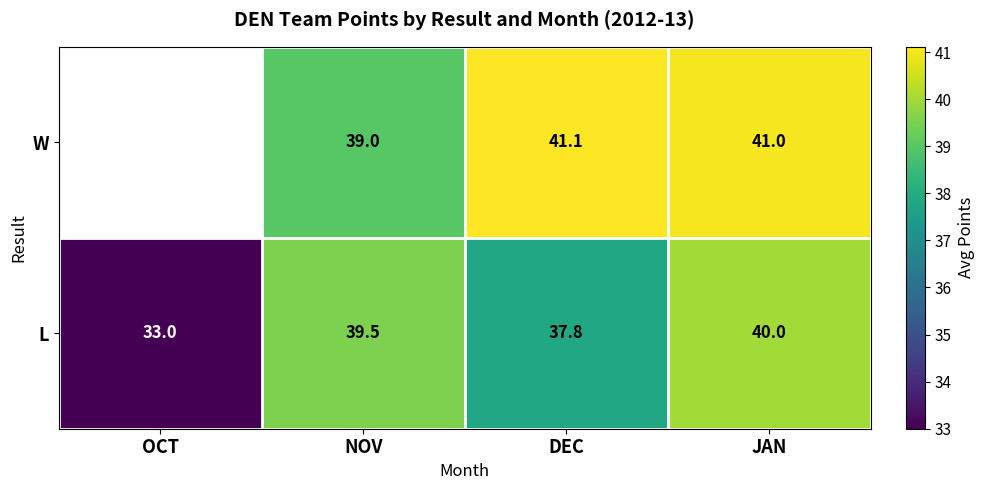

At which label does L reach its peak?

JAN